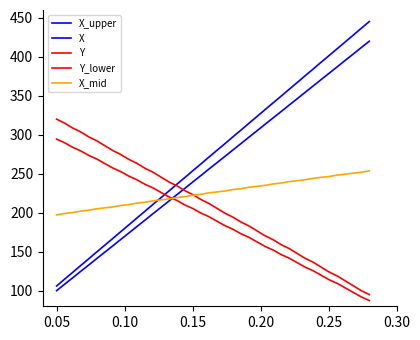

True or false: X_upper and X cross at least once.

False